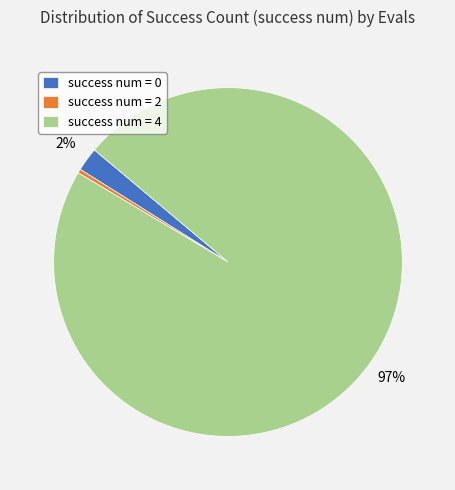

Combined, do success num = 2 and success num = 4 account for over 50%?

Yes